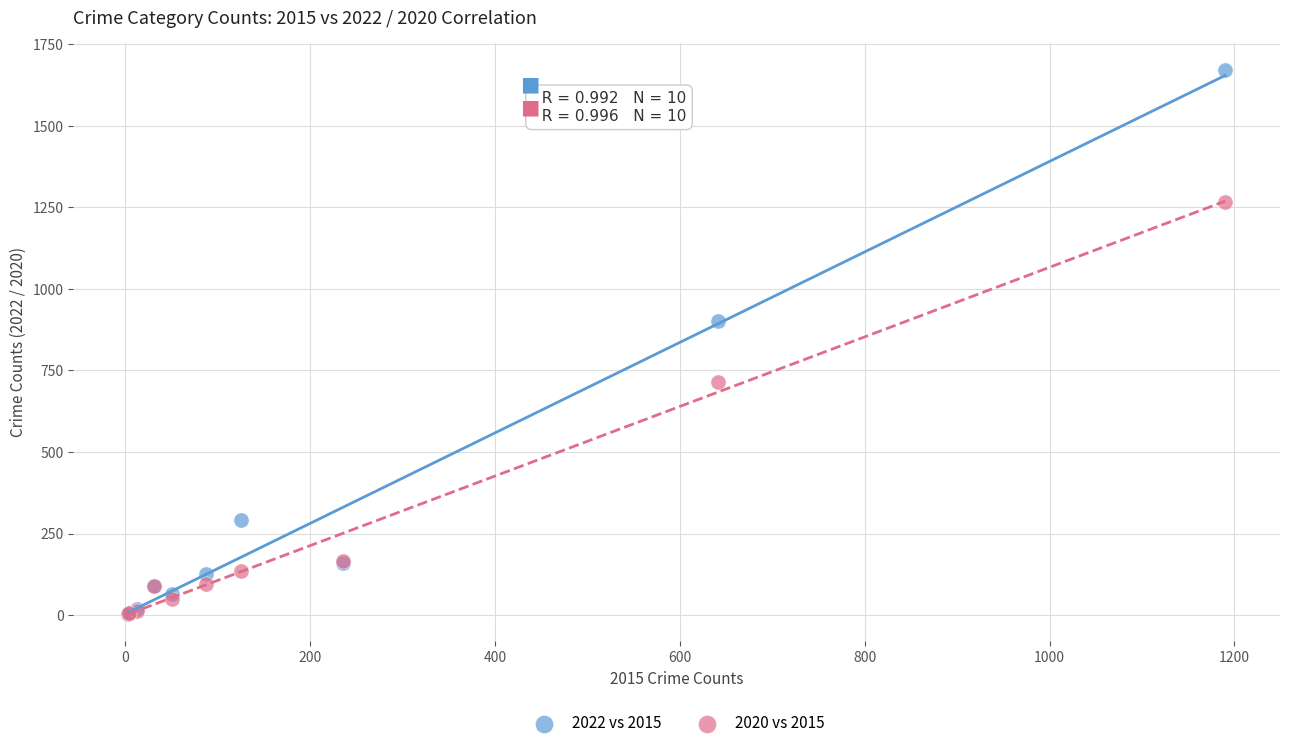

In the 2022 vs 2015 series, what Y value is closest to 838?

903